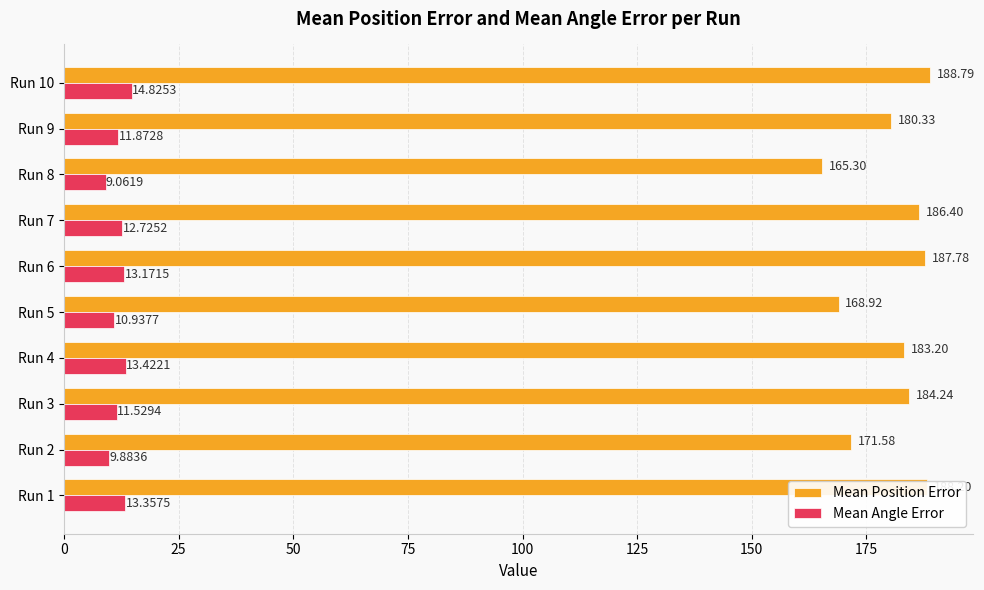

Which series has the widest spread of values?

Mean Position Error